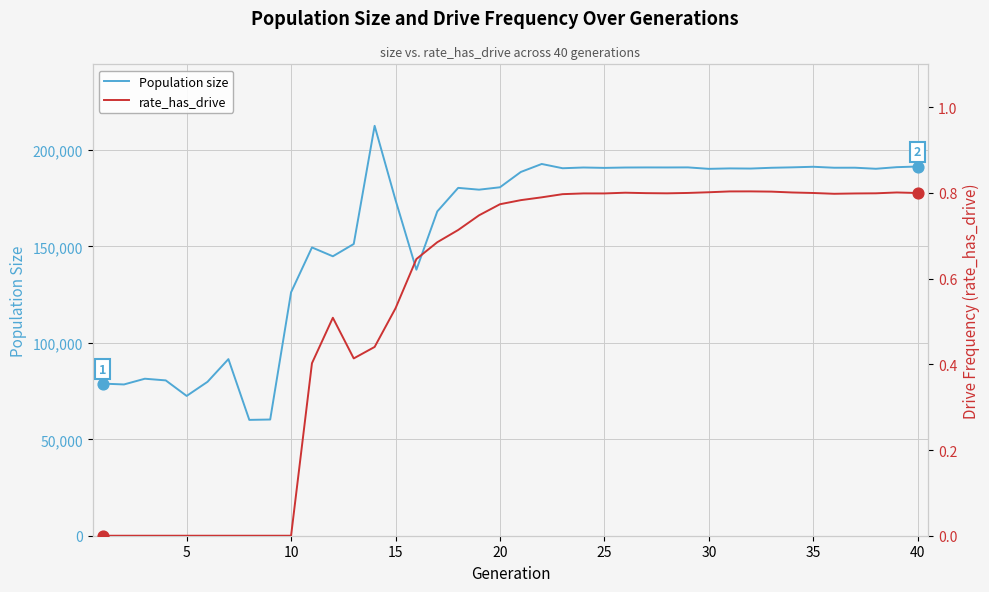

What are all the series names shown in the legend?

Population size, rate_has_drive